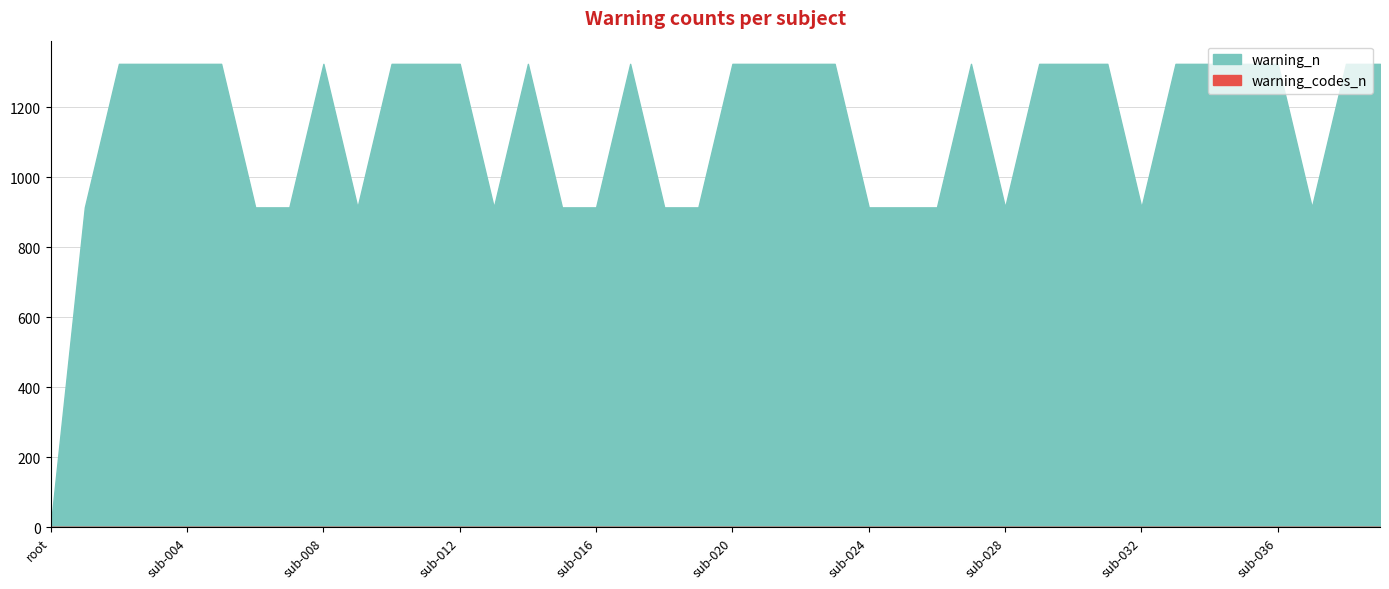

How many warning_n values are between 914 and 1324?

39